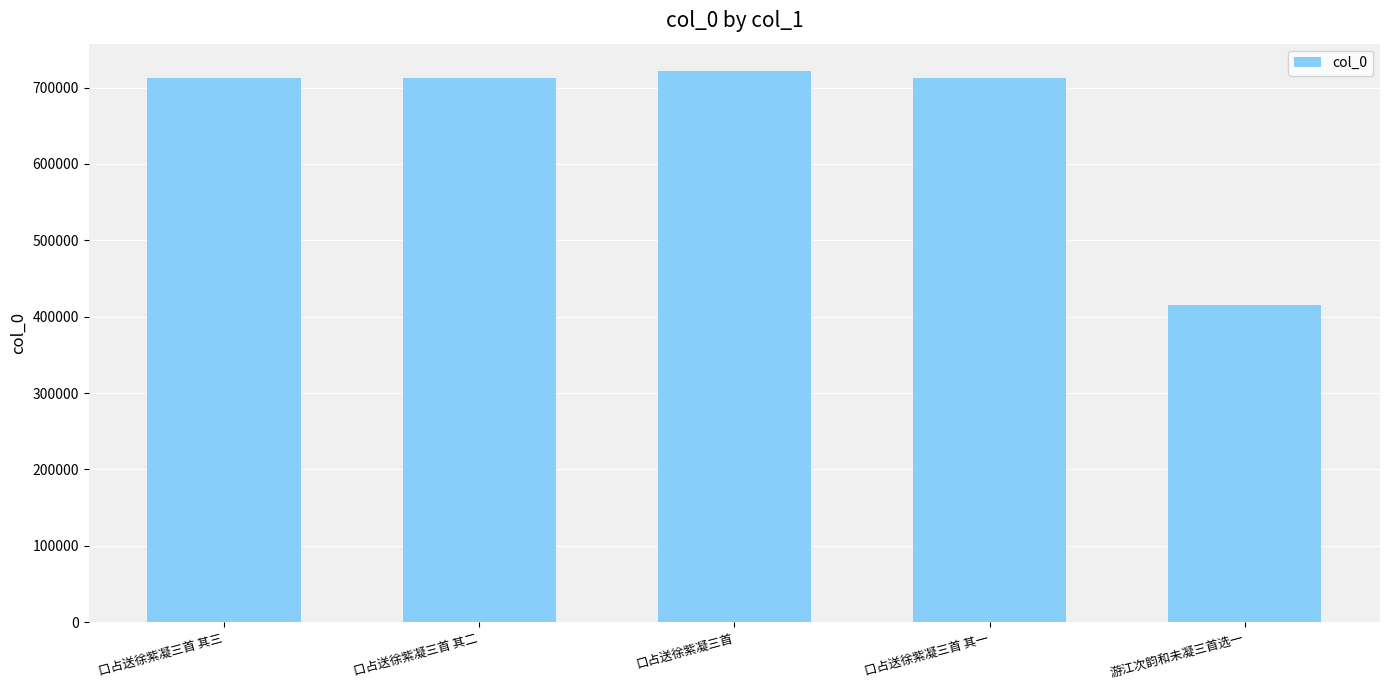

Approximately how many times larger is the value at 口占送徐紫凝三首 compared to 口占送徐紫凝三首 其一?

1.0